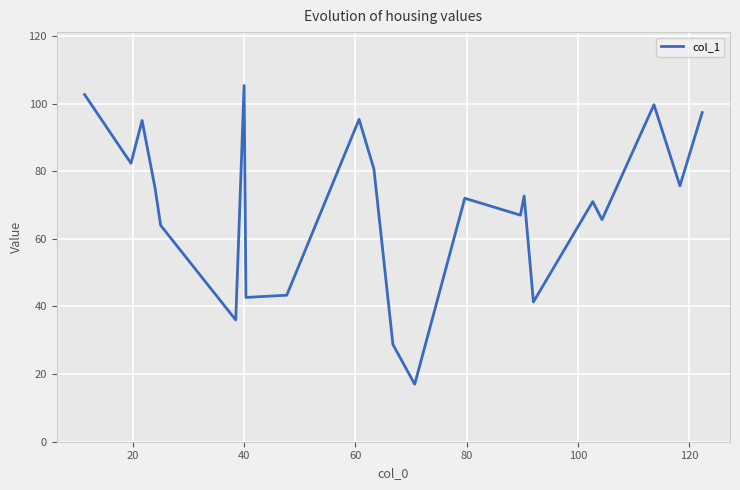

What is the smallest value displayed?

17.0